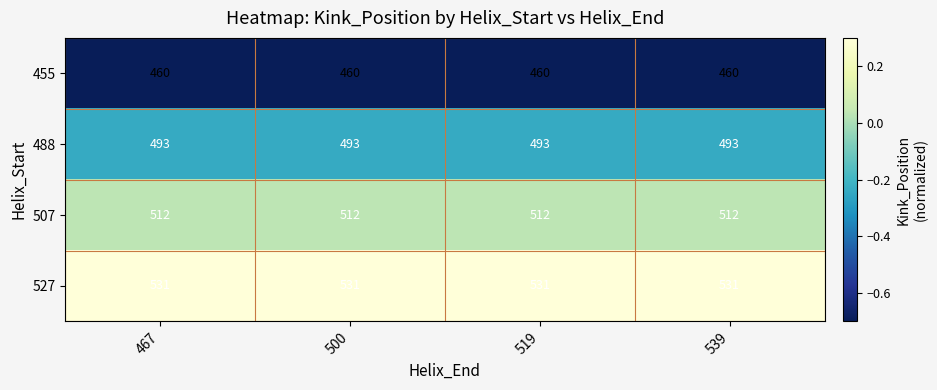

What is the maximum value shown in the chart?

531